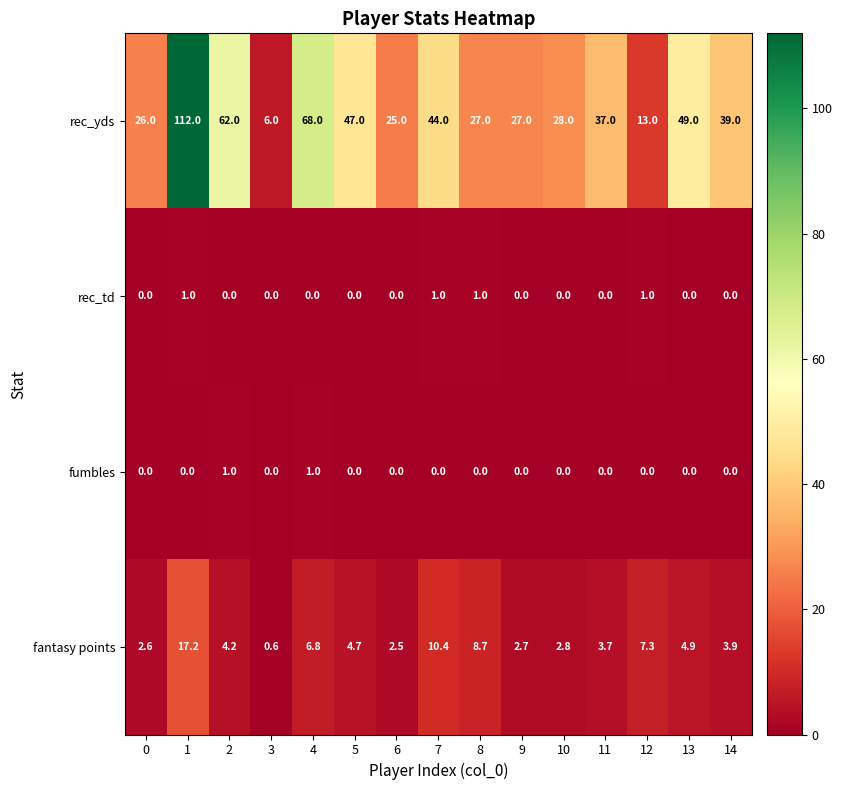

What value does the fantasy points series have at 2?

4.2